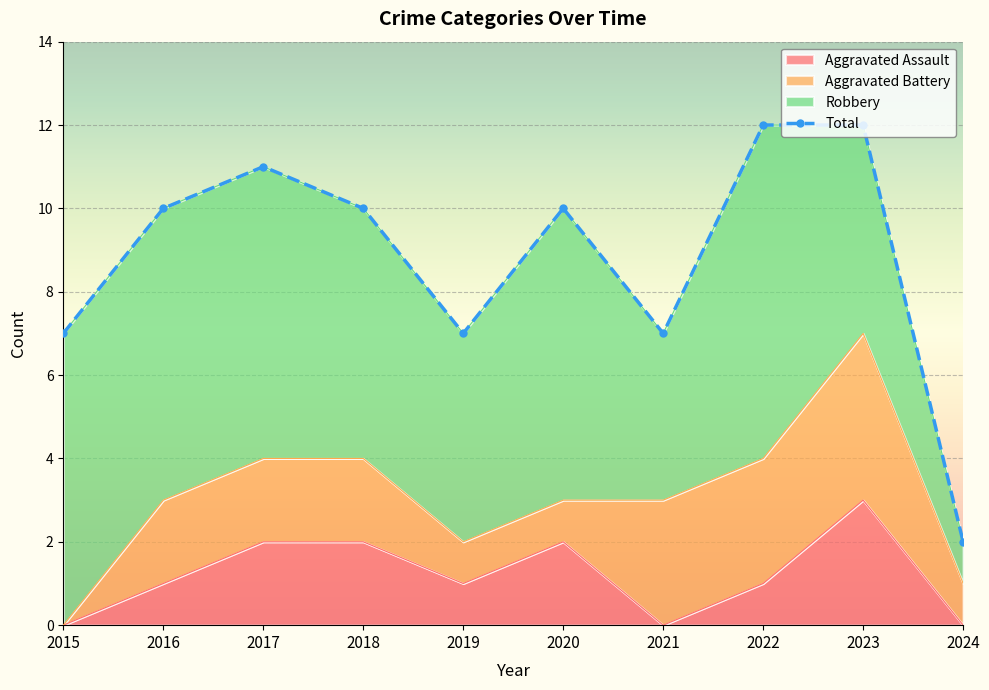

What is the change in value from 2015 to 2017?

+4